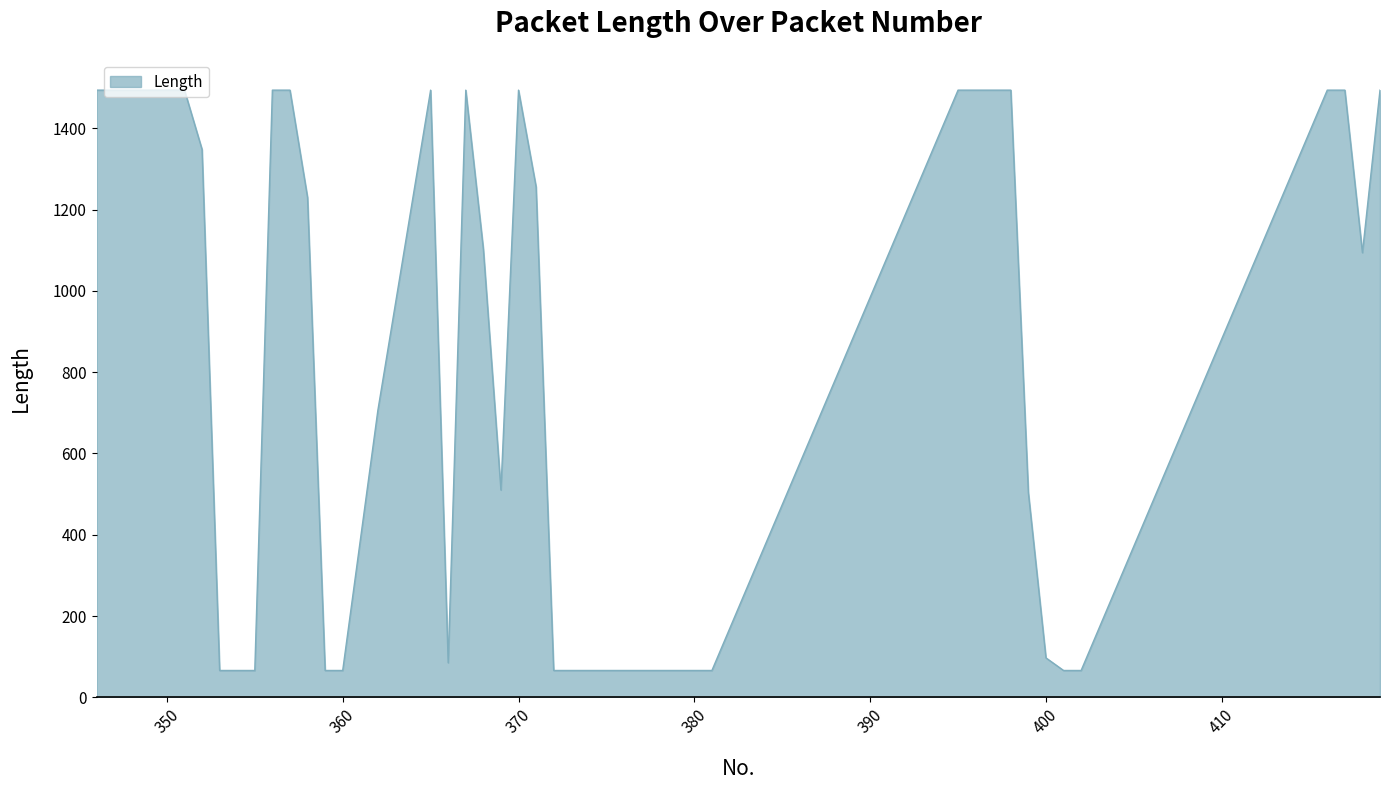

What is the greatest value displayed?

1494